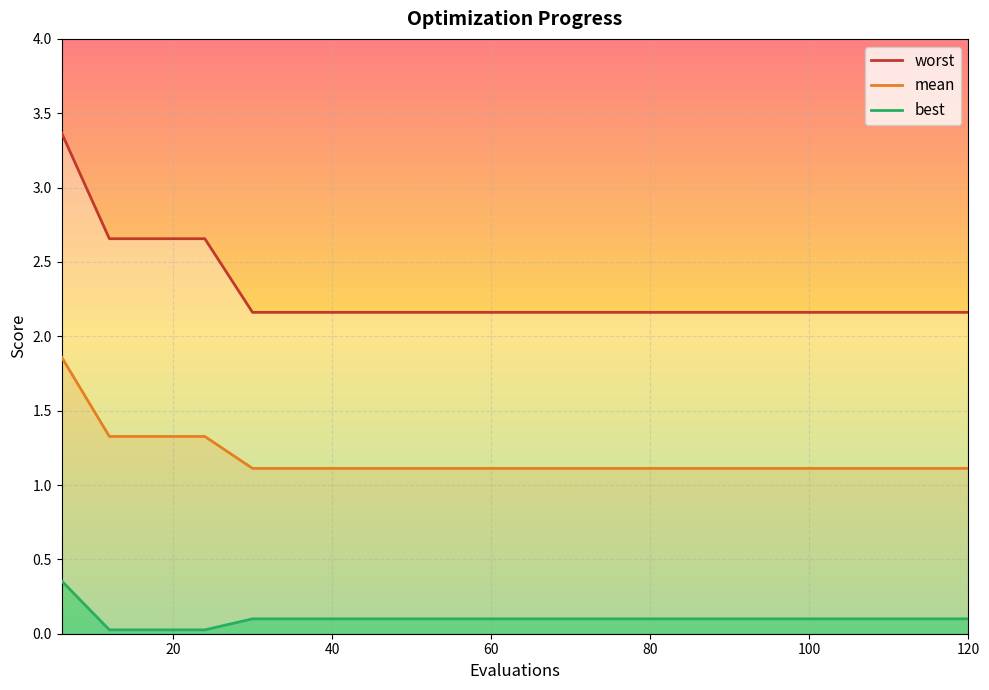

How many lines are shown in the chart?

3